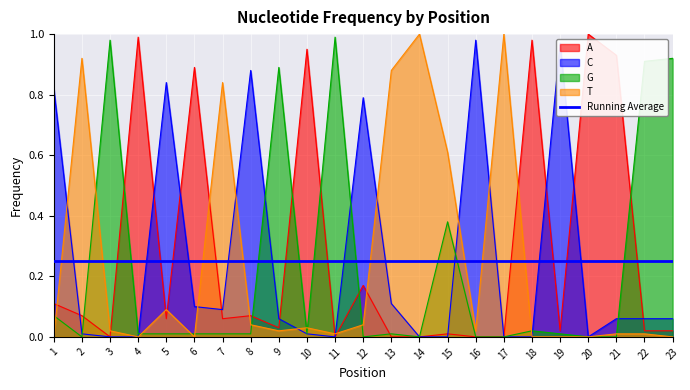

Which series has the largest range (max minus min)?

A